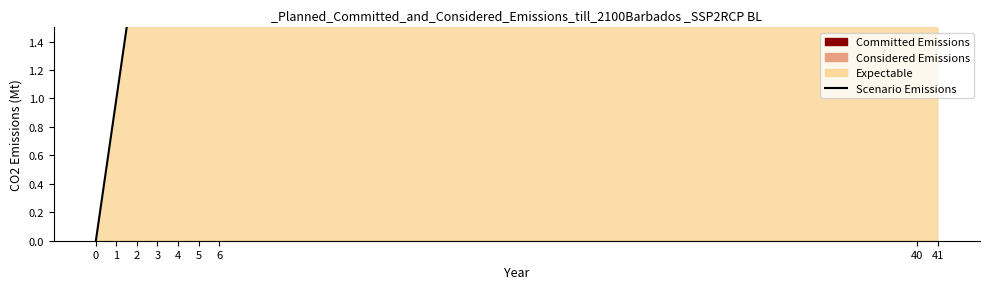

True or false: there are more than 1 points higher than both neighbors.

False